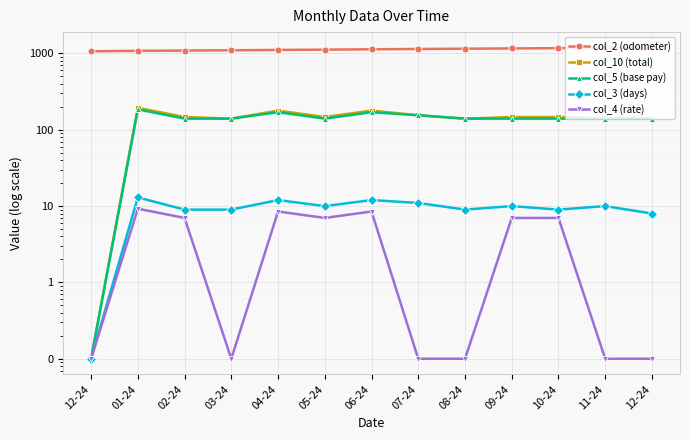

True or false: col_10 (total) and col_4 (rate) cross at least once.

False